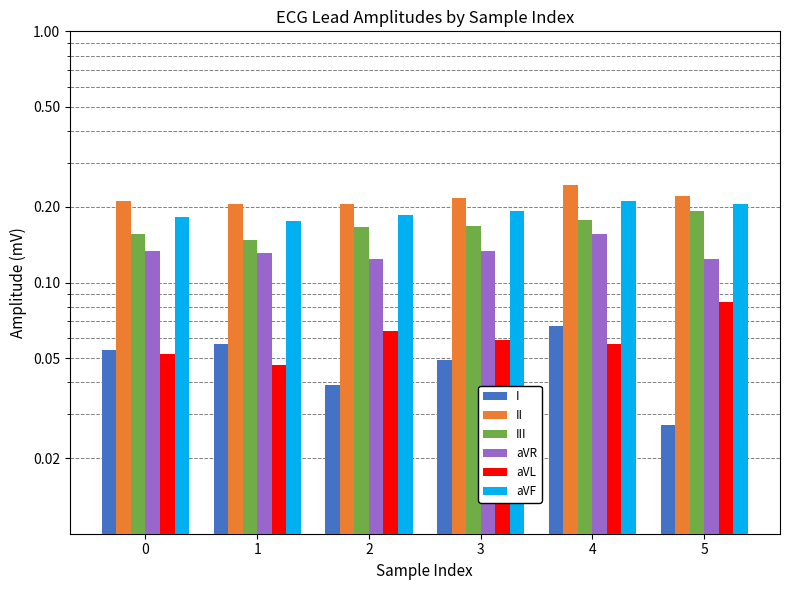

Reading right to left, what are all the values shown in this chart?

I: 5=0.0	4=0.1	3=0.0	2=0.0	1=0.1	0=0.1
II: 5=0.2	4=0.2	3=0.2	2=0.2	1=0.2	0=0.2
III: 5=0.2	4=0.2	3=0.2	2=0.2	1=0.1	0=0.2
aVR: 5=0.1	4=0.2	3=0.1	2=0.1	1=0.1	0=0.1
aVL: 5=0.1	4=0.1	3=0.1	2=0.1	1=0.0	0=0.1
aVF: 5=0.2	4=0.2	3=0.2	2=0.2	1=0.2	0=0.2